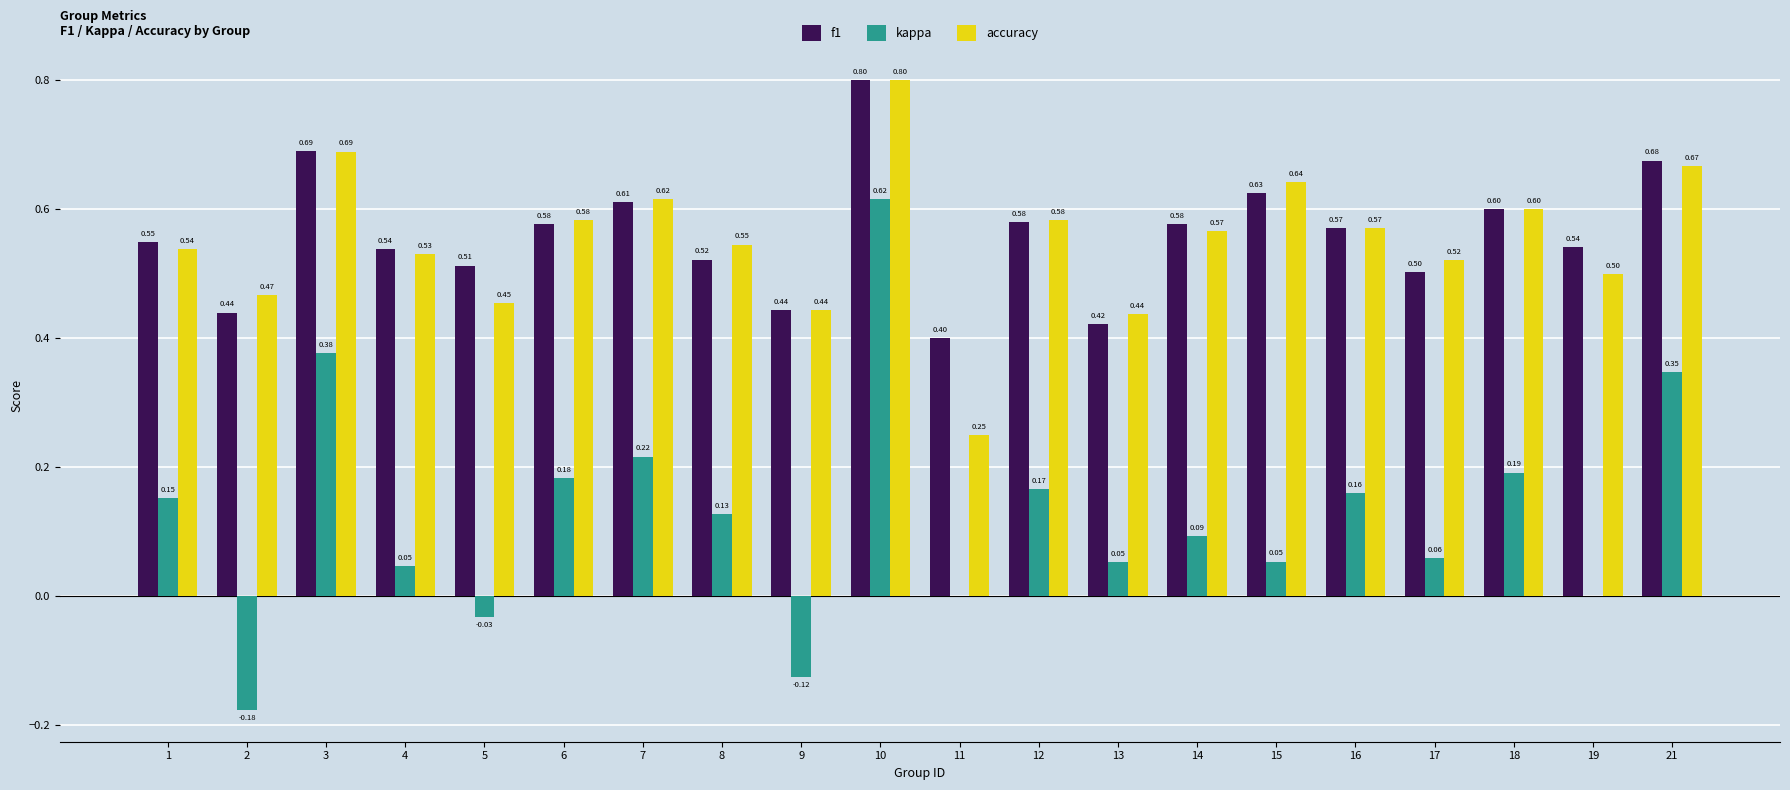

What is the sum of the accuracy values at 13 and 16?

1.0